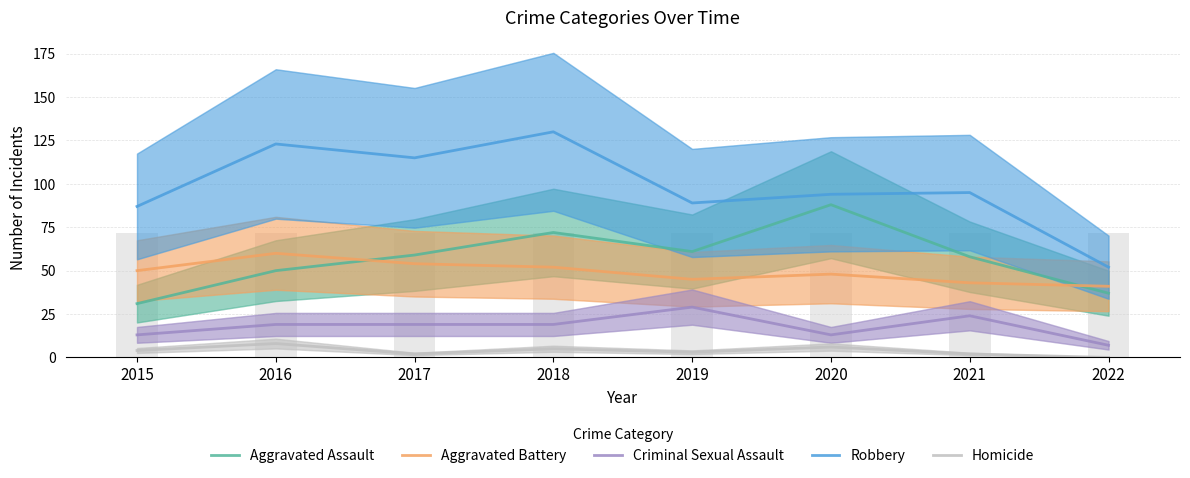

Reading left to right, what are all the values shown in this chart?

Aggravated Assault: 31	50	59	72	61	88	58	37
Aggravated Battery: 50	60	54	52	45	48	43	41
Criminal Sexual Assault: 13	19	19	19	29	13	24	7
Robbery: 87	123	115	130	89	94	95	52
Homicide: 4	8	2	5	3	6	2	0